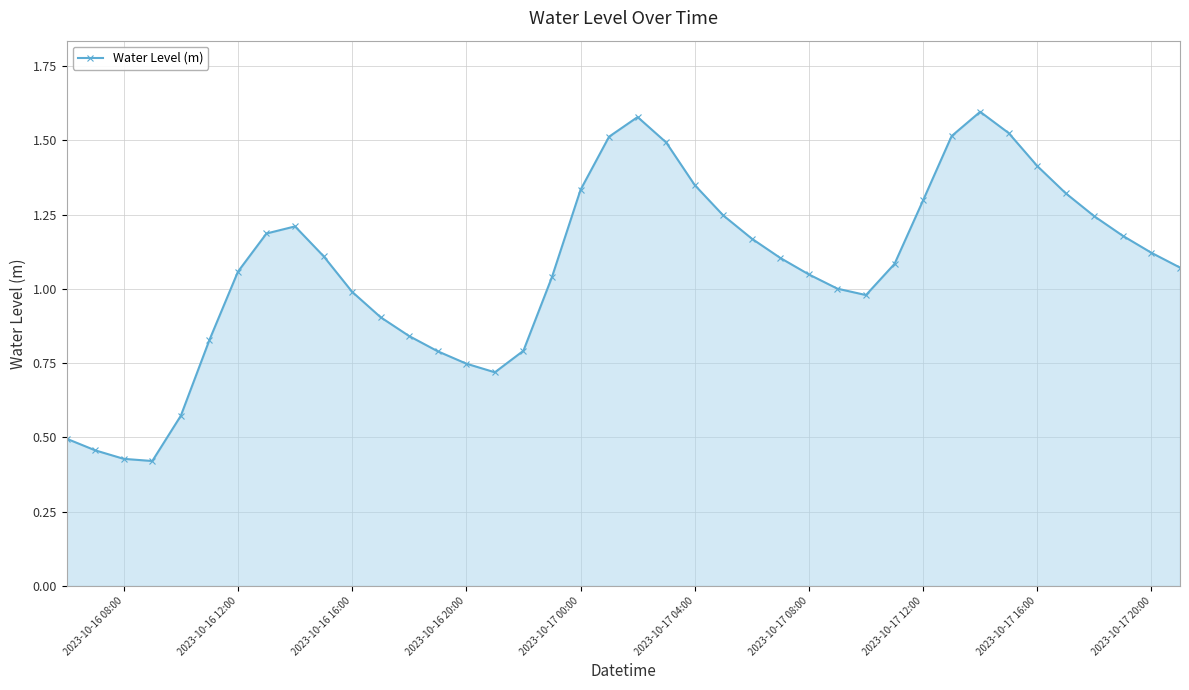

True or false: there are more than 2 points higher than both neighbors.

True